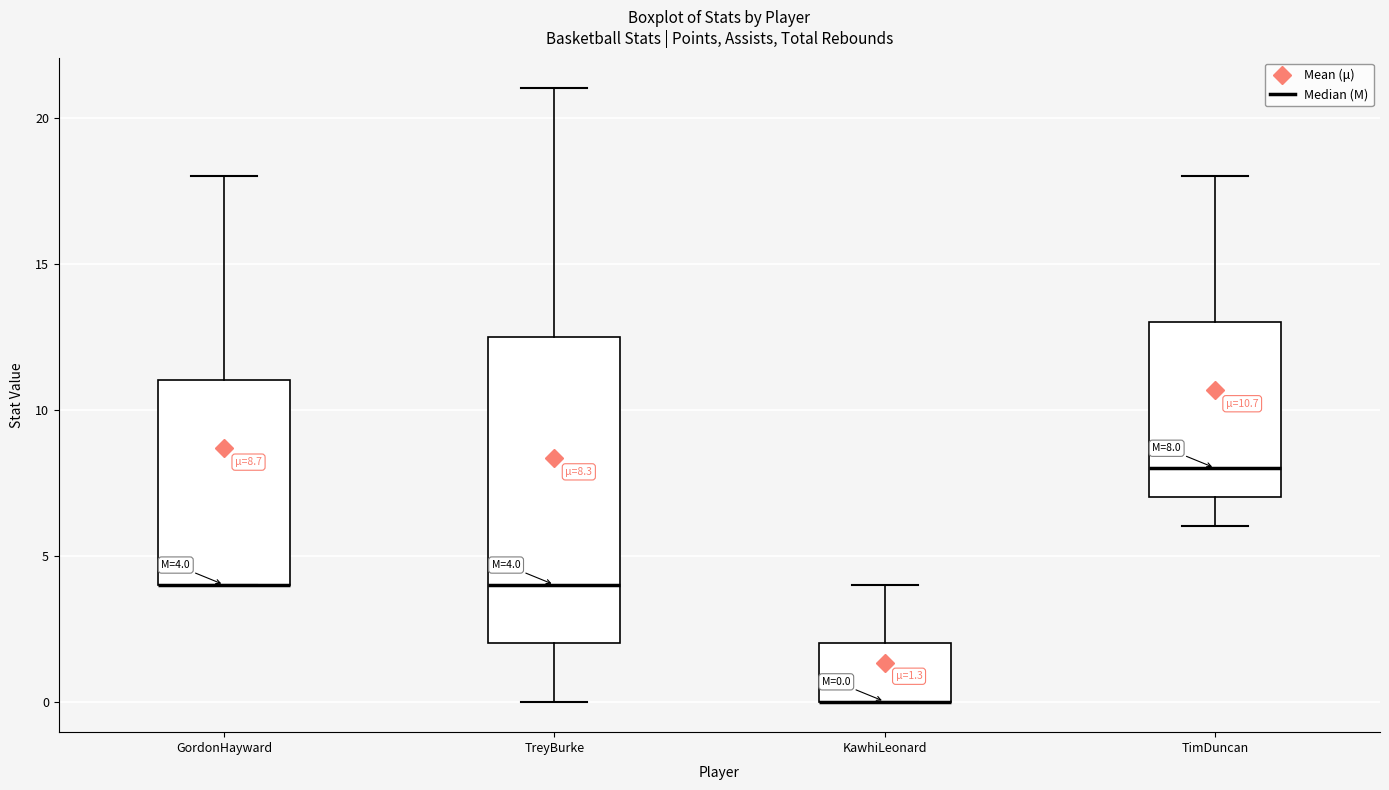

Which box is the tallest, from its lower edge to its upper edge?

TreyBurke